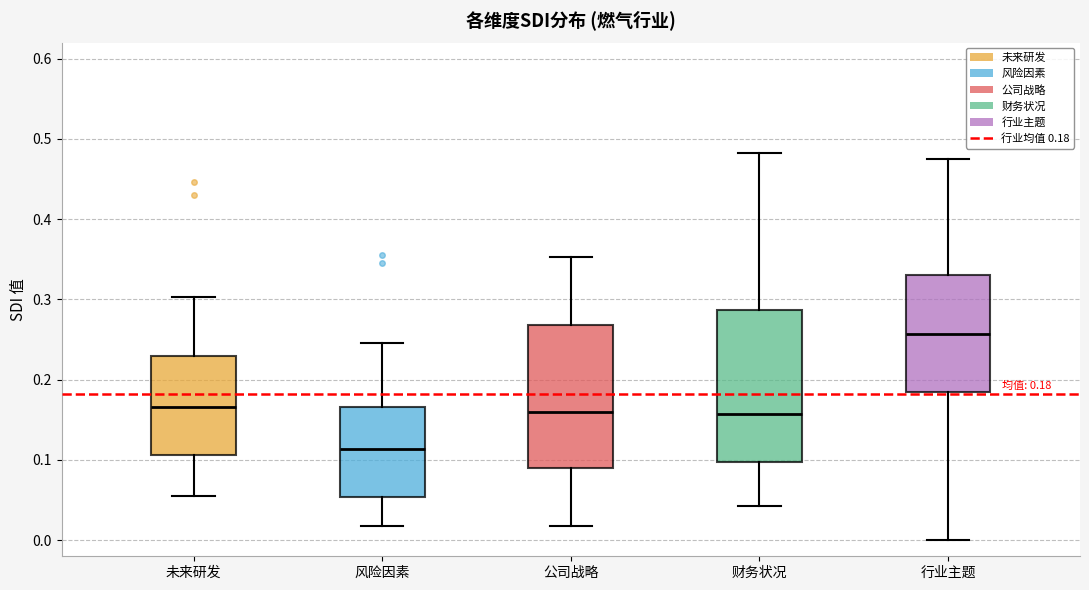

Comparing the boxes themselves (not the whiskers), which one is the tallest?

财务状况